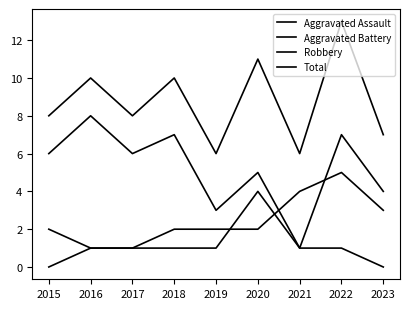

Which series changed the most between 2018 and 2023?

Robbery